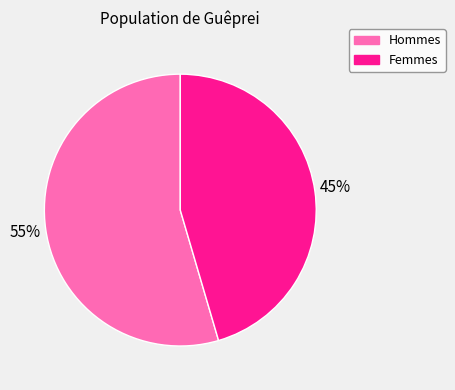

Count the number of slices in the pie.

2